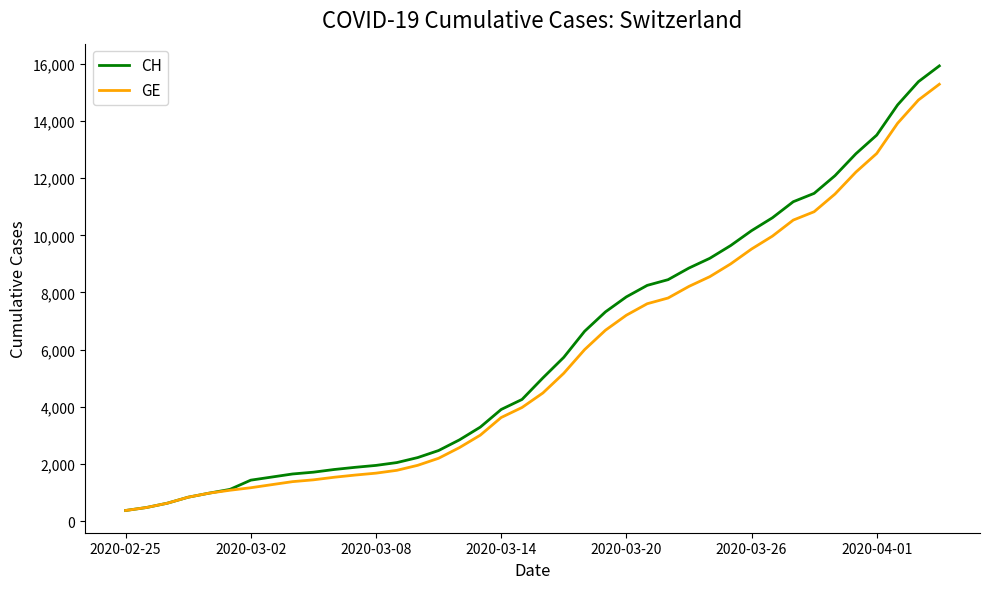

Rank the series by their average value, from highest to lowest.

CH, GE